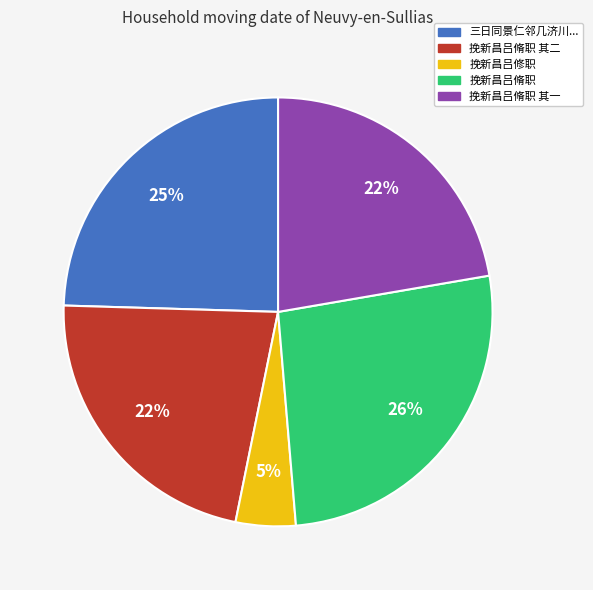

To the nearest percent, what is the average slice percentage?

20%